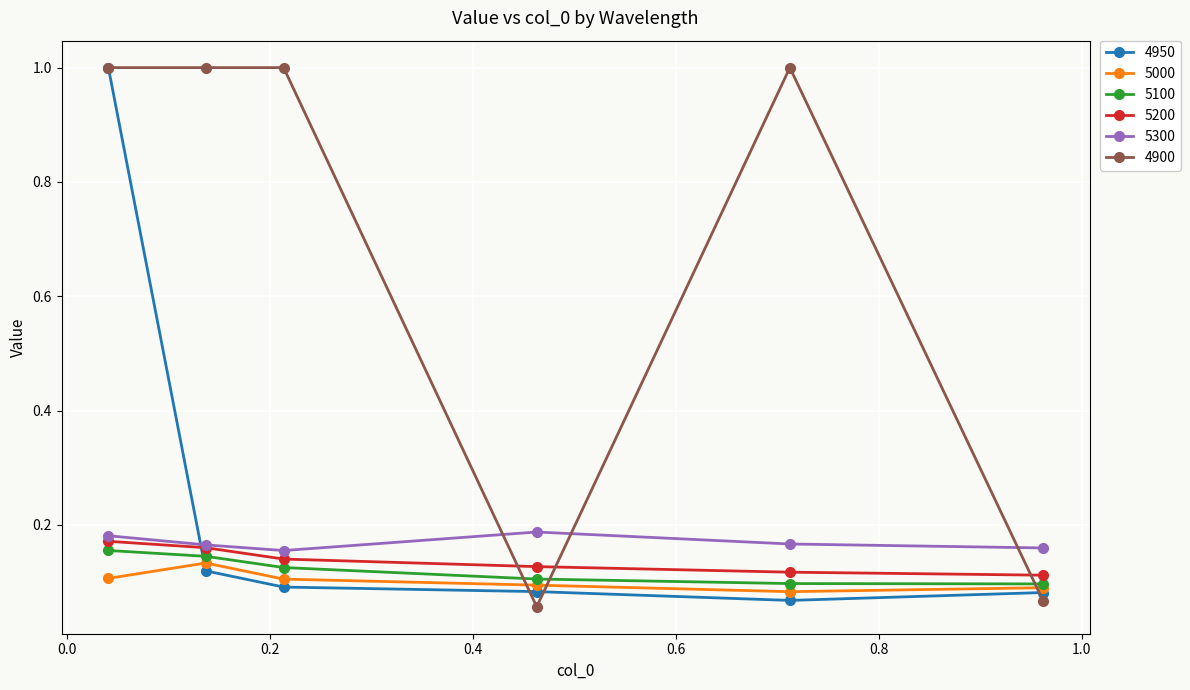

What is the highest value of the 4950 series?

1.0